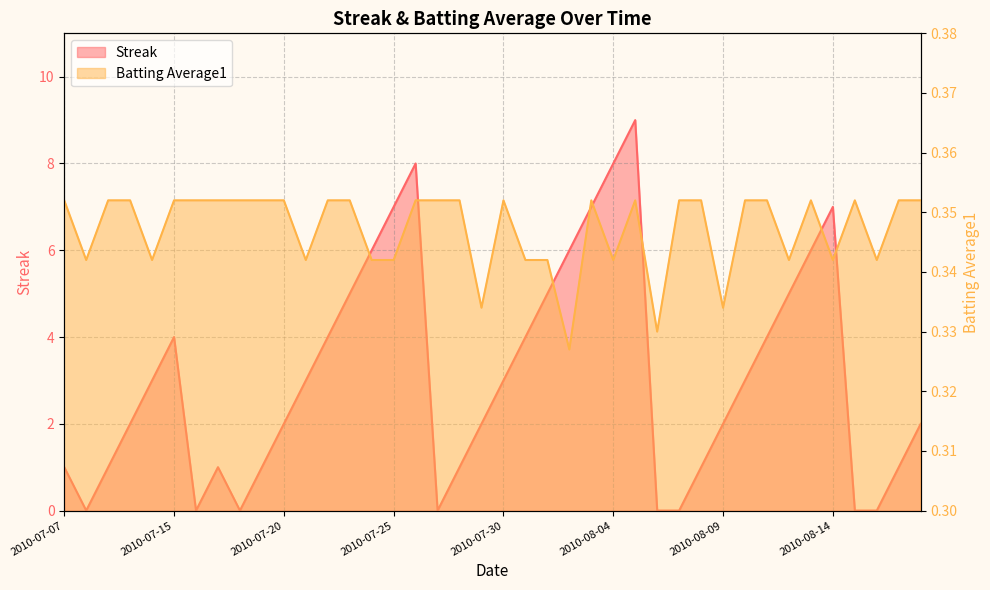

What is the maximum value for Batting Average1?

0.4